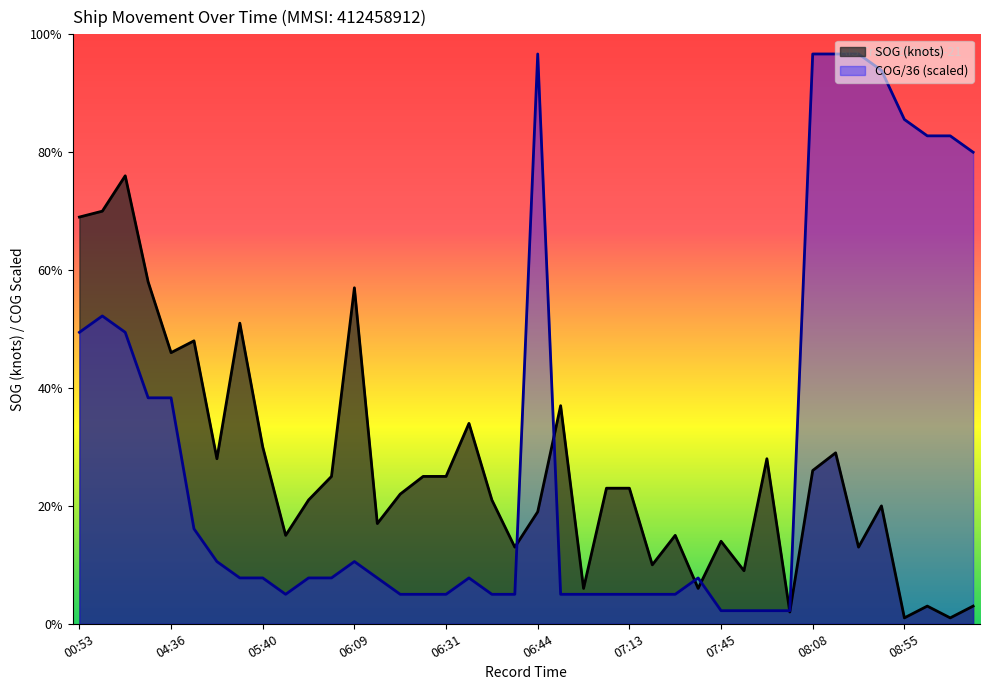

Where do COG and SOG first cross each other?

06:40 and 06:44